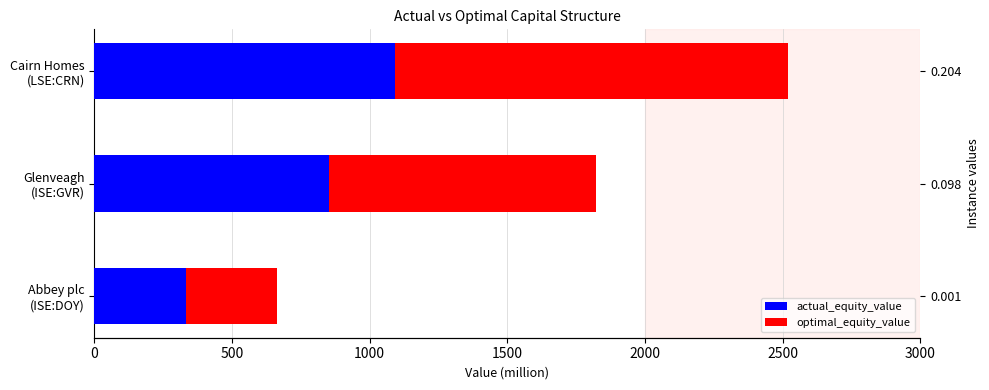

How many bars are there in total?

6